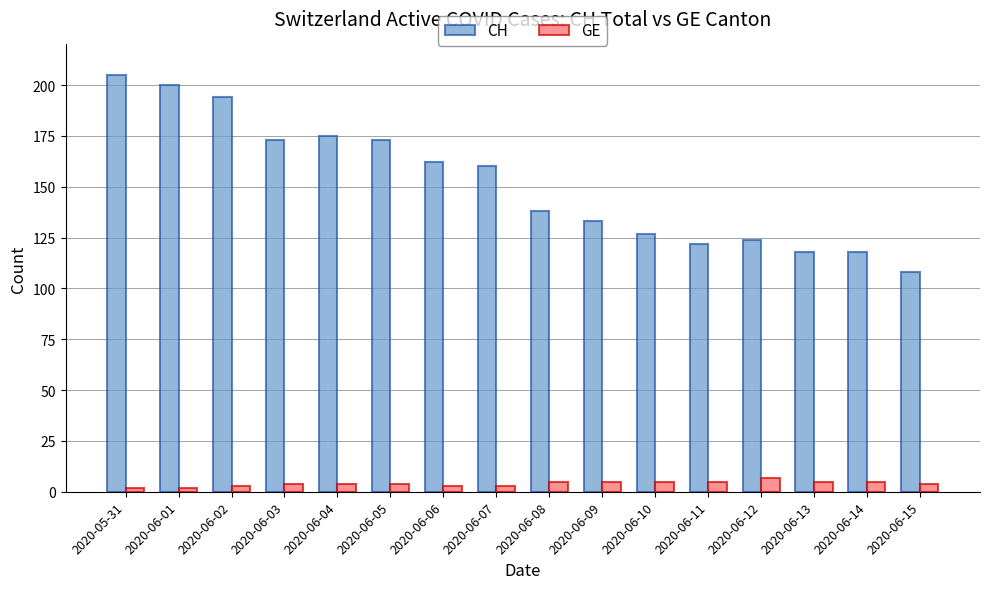

What is the difference between the maximum and minimum values in the GE series?

5